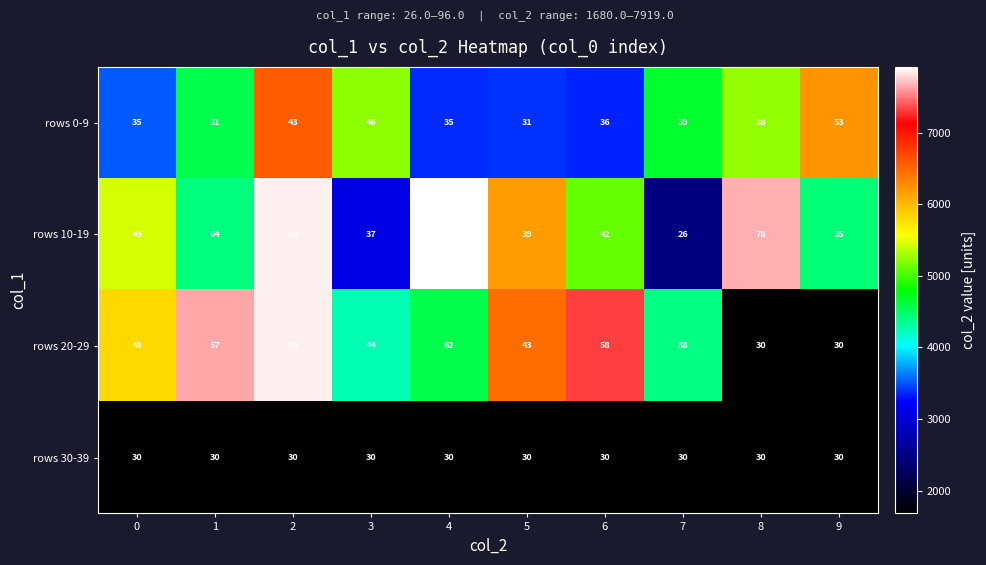

Is it true that rows 10-19 equals 39 at 5?

True